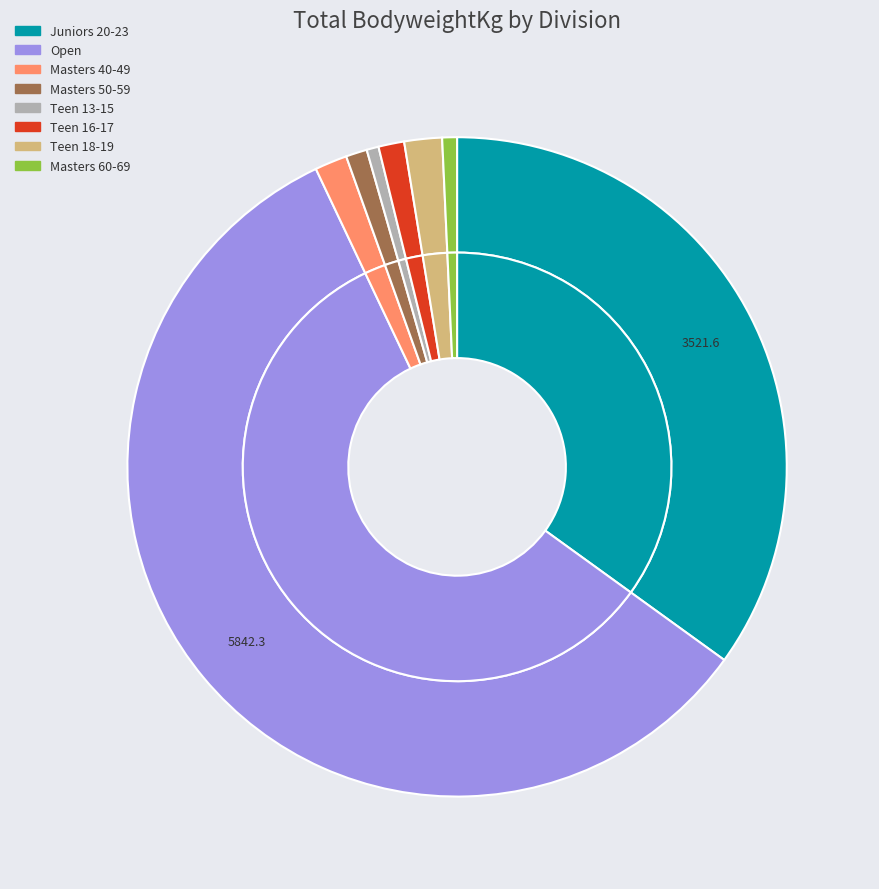

Which category has the biggest portion of the pie?

Open